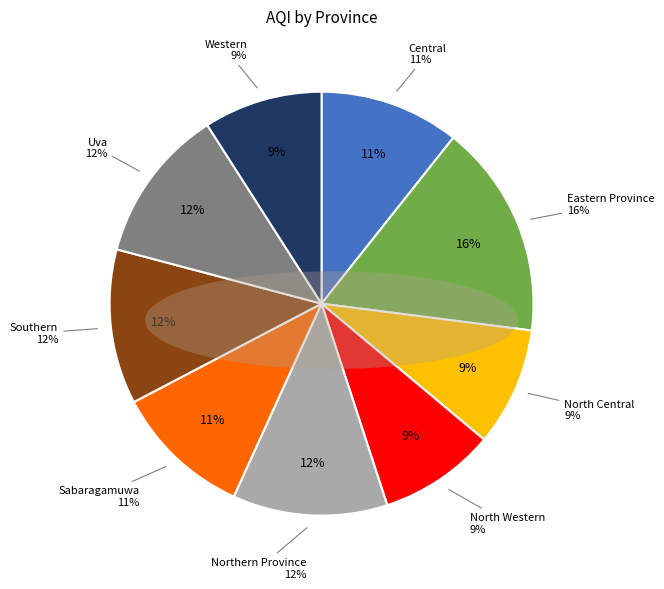

Which category has the smallest portion of the pie?

North Western